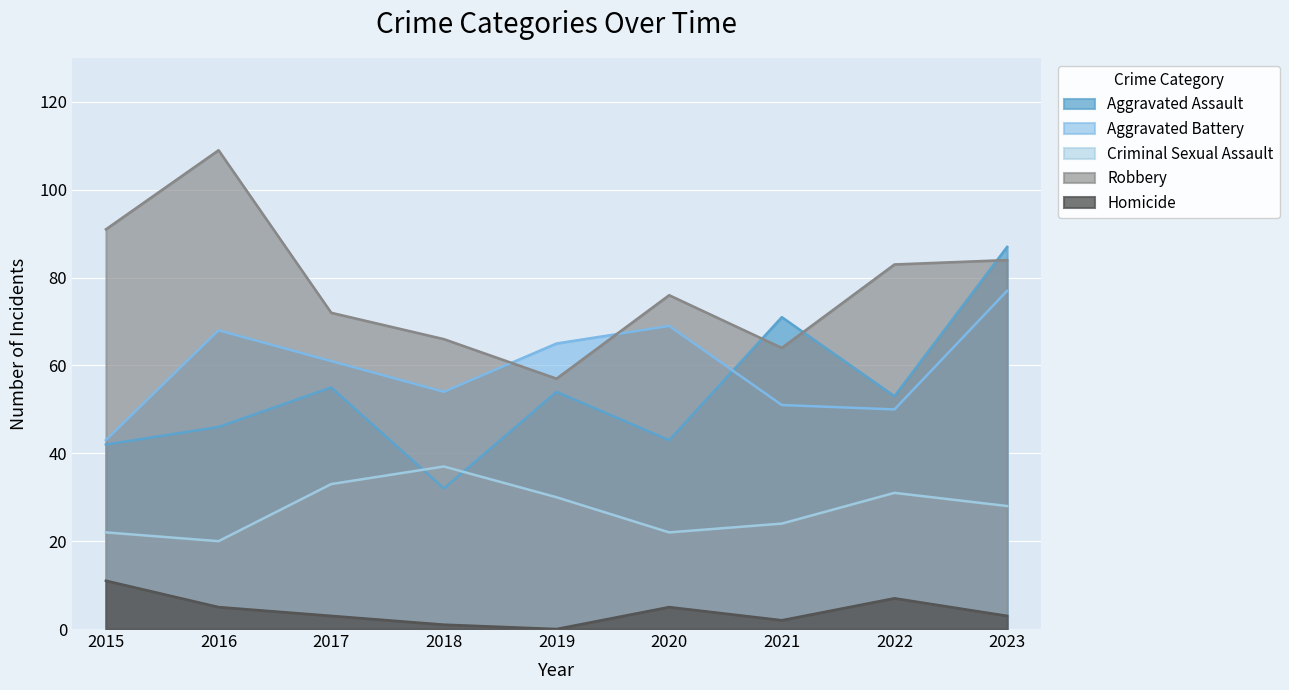

Between 2020 and 2017, which is larger?

2017